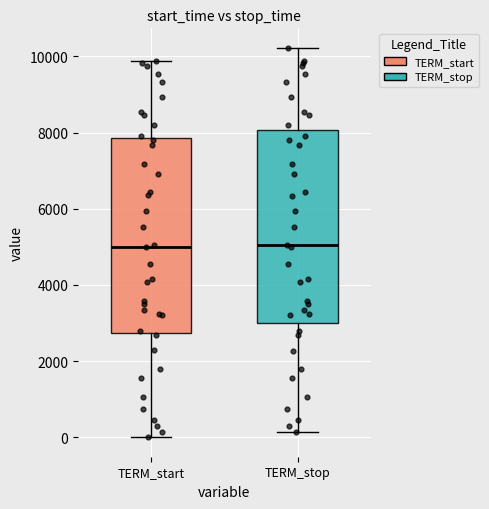

Reading left to right, read every box against the y-axis: the position of its median line, the range the box covers, and the ends of its whiskers. The values are not printed on the chart, so give them approximately, as read against the axis.

TERM_start: median 5000, box 2800 to 7800, whiskers 0 to 9800
TERM_stop: median 5000, box 3000 to 8000, whiskers 200 to 10200